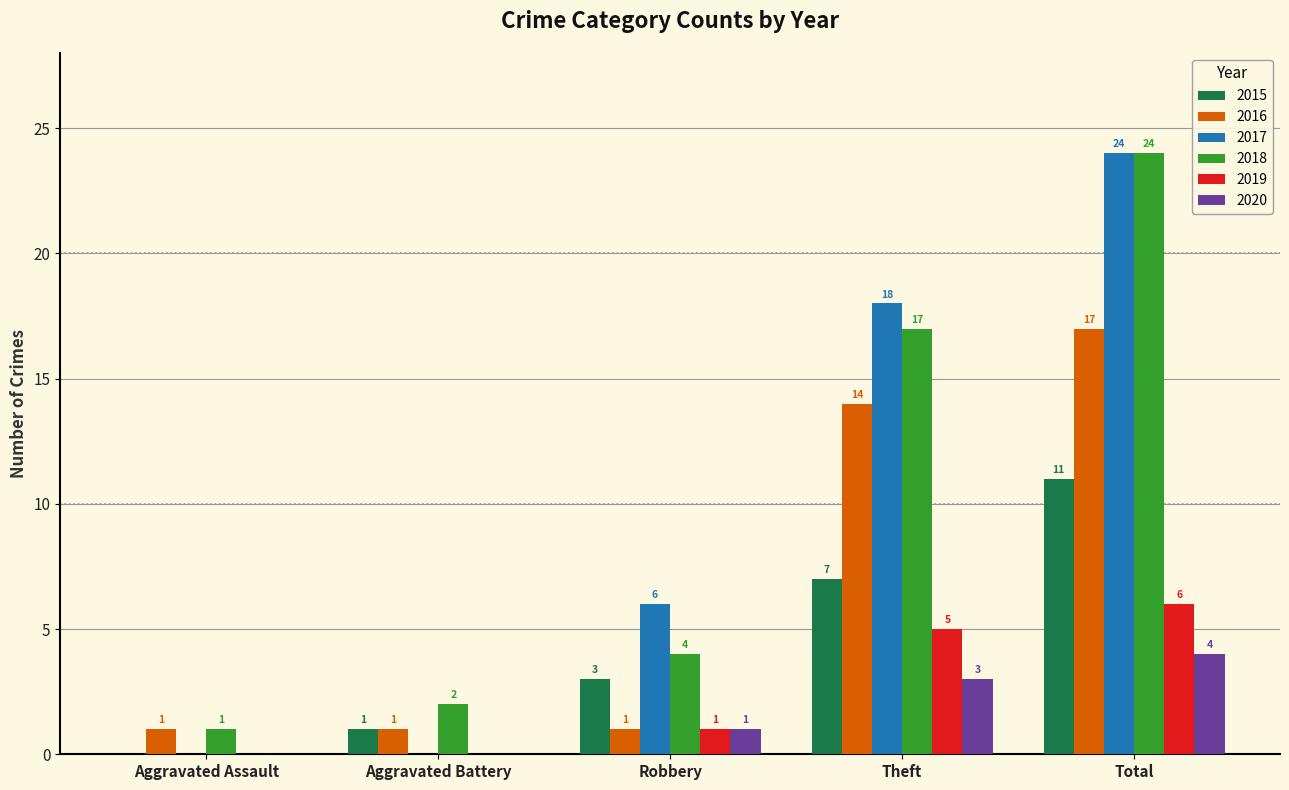

How many values in 2020 are above zero?

3